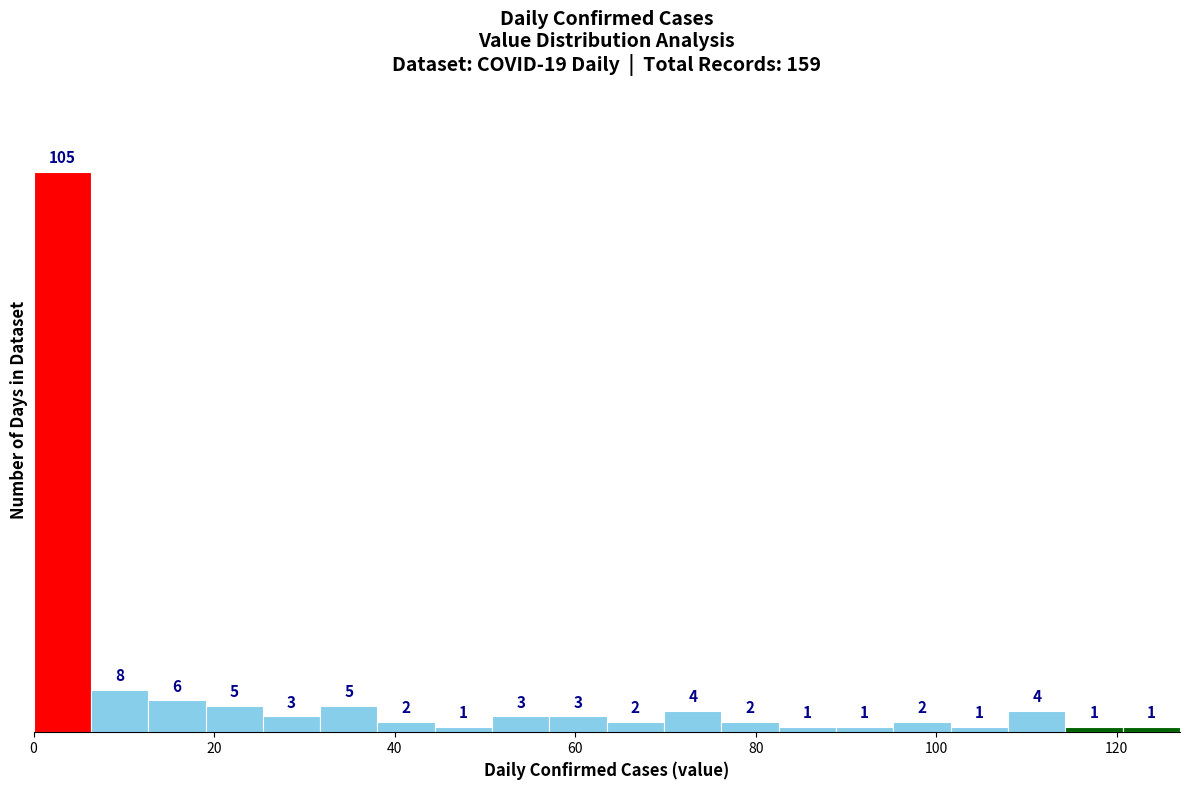

Around what value on the x-axis is the tallest bar? Give the approximate position of its centre, as read against the axis.

4